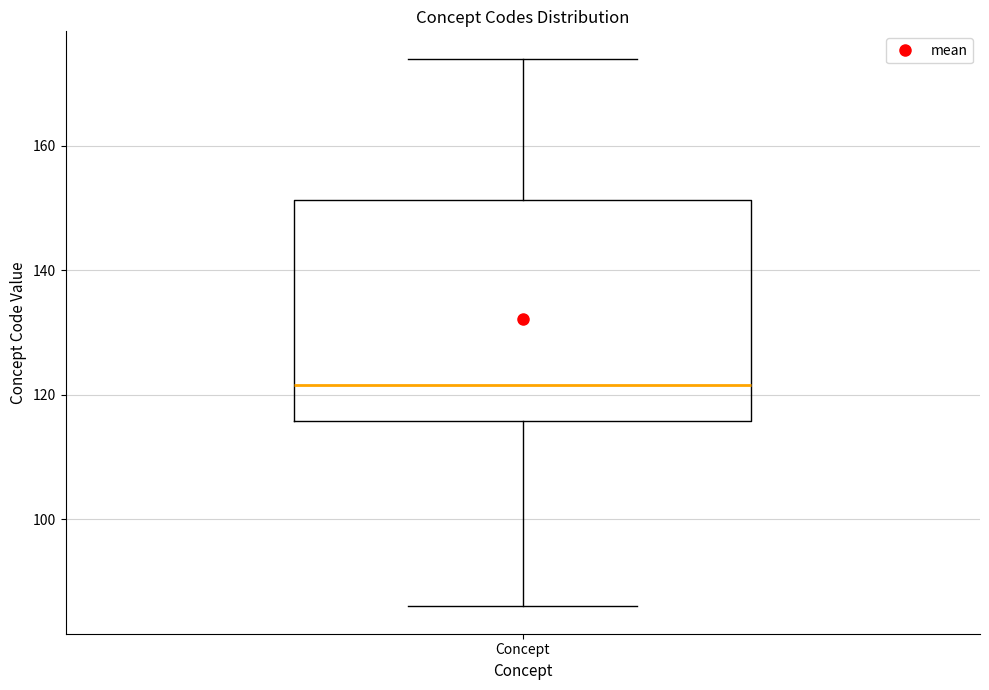

Where is the lower edge of the box for Concept on the y-axis? The values are not printed on the chart, so give them approximately, as read against the axis.

116